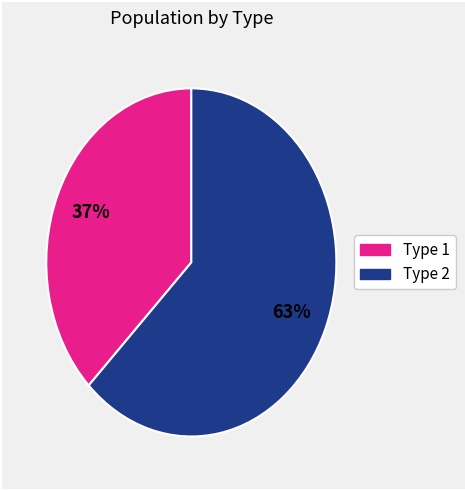

How many segments does this pie chart have?

2